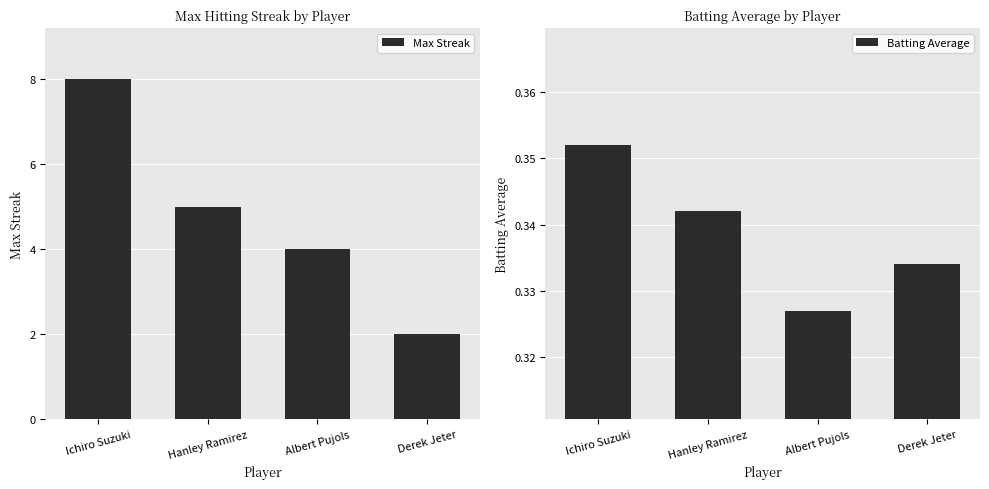

How many categories are shown in the chart?

4